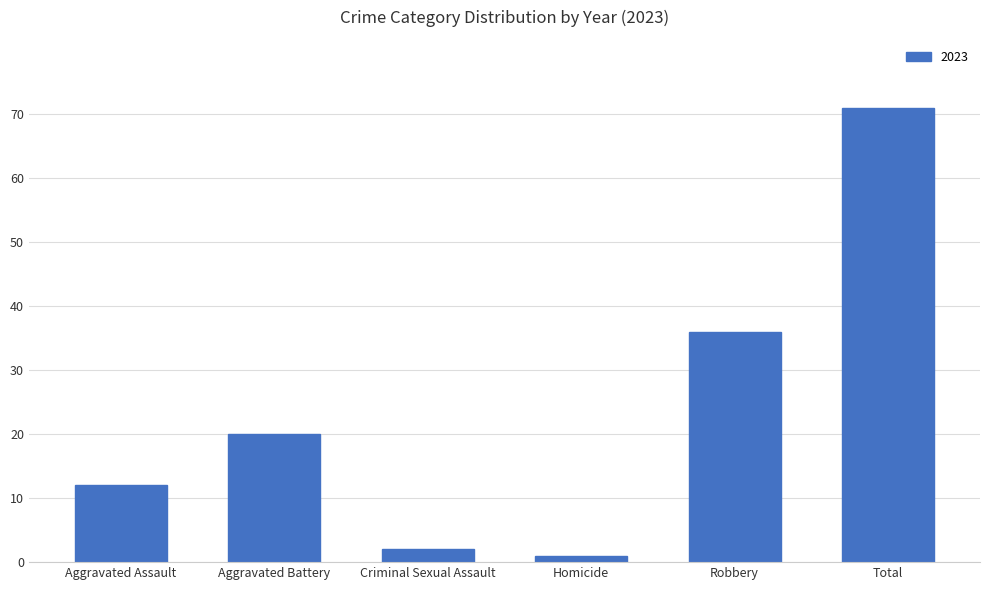

How many data points does each series have?

6